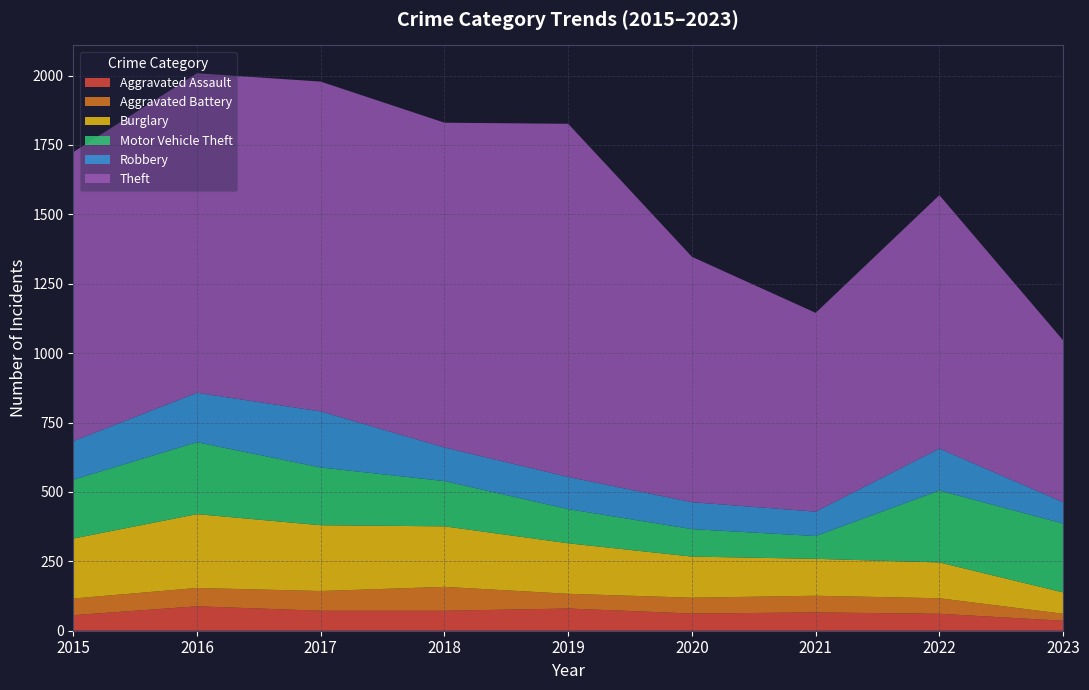

Reading right to left, what are all the values shown in this chart?

Aggravated Assault: 36	61	66	62	80	72	72	88	56
Aggravated Battery: 25	56	60	57	53	86	71	66	60
Burglary: 77	129	133	148	182	218	237	266	216
Motor Vehicle Theft: 248	259	82	99	123	163	208	259	212
Robbery: 77	151	88	97	116	121	202	178	139
Theft: 583	913	716	884	1272	1170	1188	1151	1041